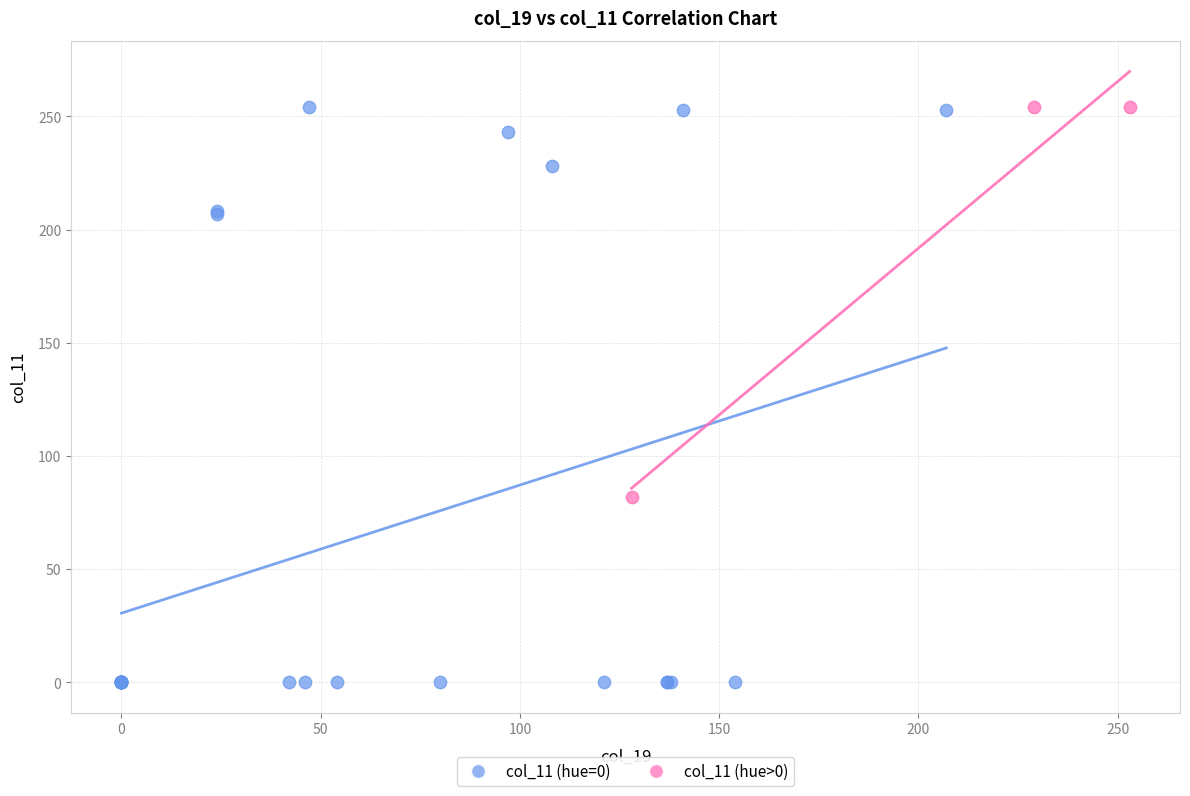

Which series reaches the minimum Y coordinate?

col_11 (hue=0)